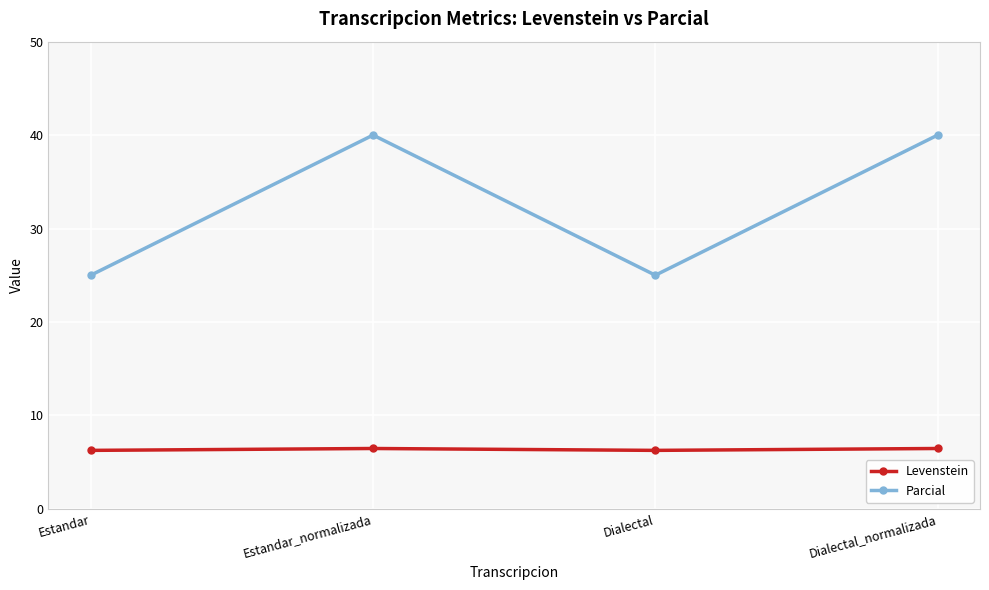

What position from the left is Estandar?

1